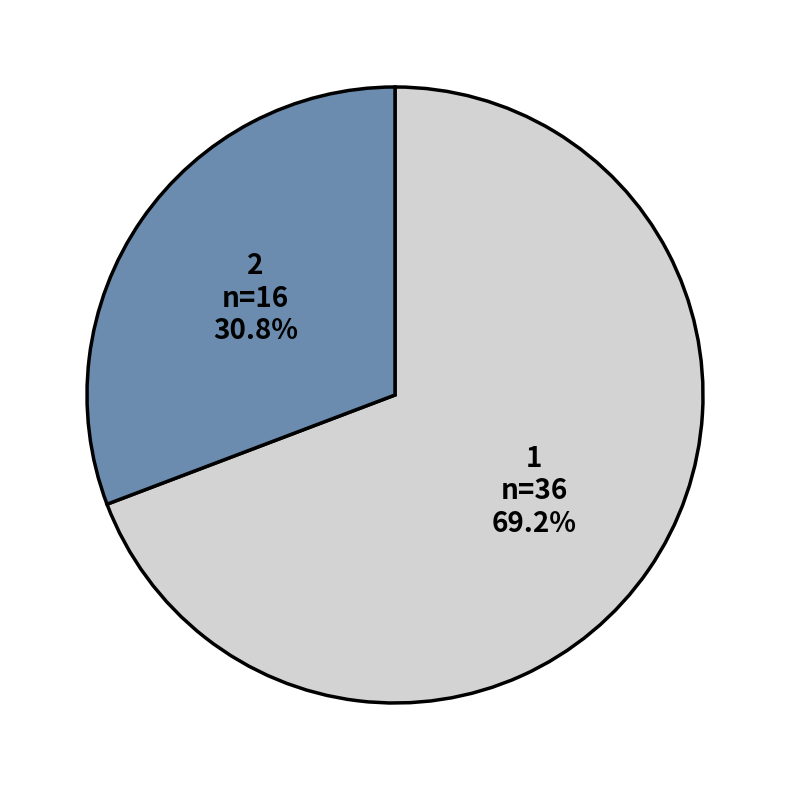

To the nearest percent, what percentage of the pie is 1?

69%